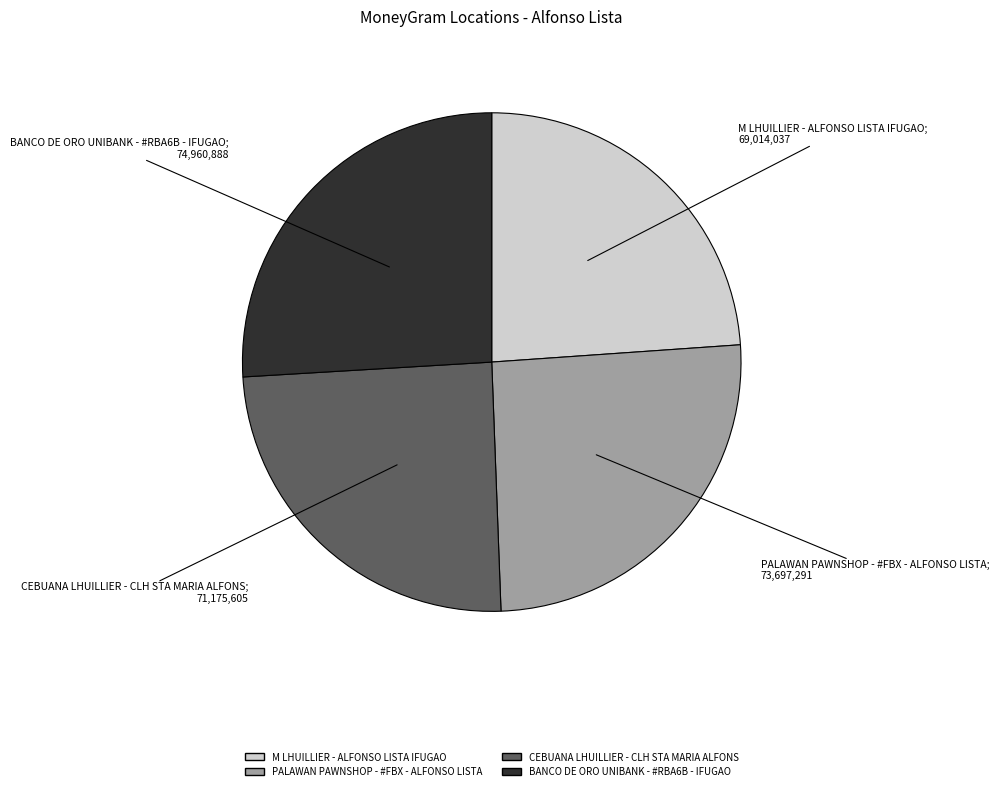

Approximately how many times larger is the value at CEBUANA LHUILLIER - CLH STA MARIA ALFONS compared to BANCO DE ORO UNIBANK - #RBA6B - IFUGAO?

0.9